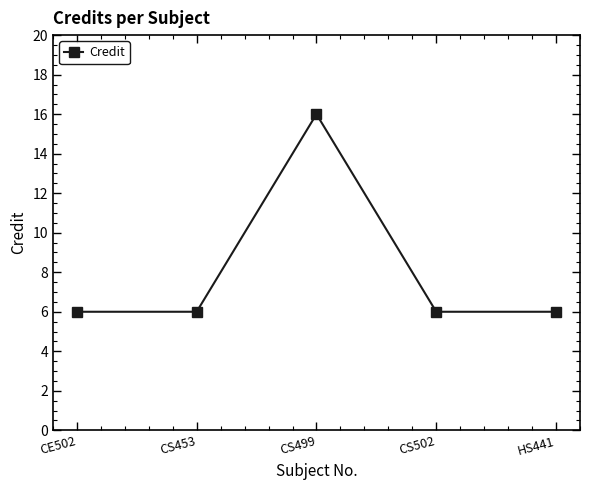

What is the maximum value shown in the chart?

16